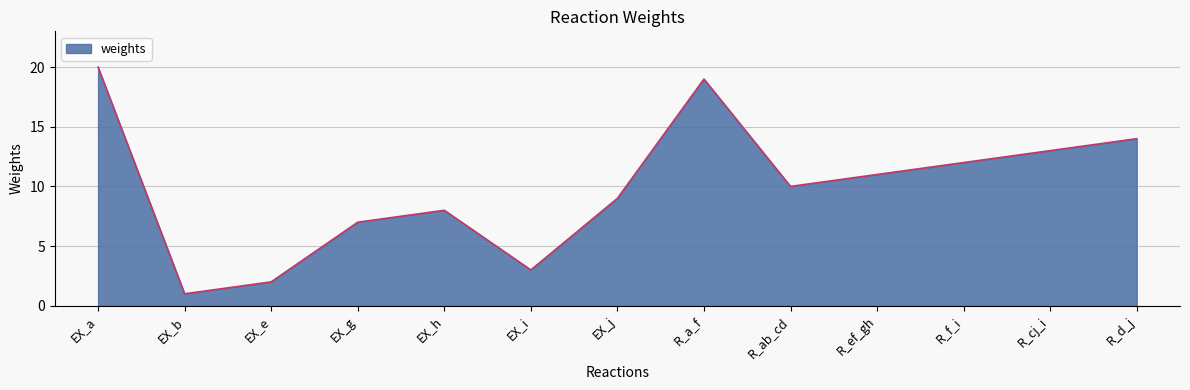

Rank the categories by value from highest to lowest.

EX_a, R_a_f, R_d_j, R_cj_i, R_f_i, R_ef_gh, R_ab_cd, EX_j, EX_h, EX_g, EX_i, EX_e, EX_b